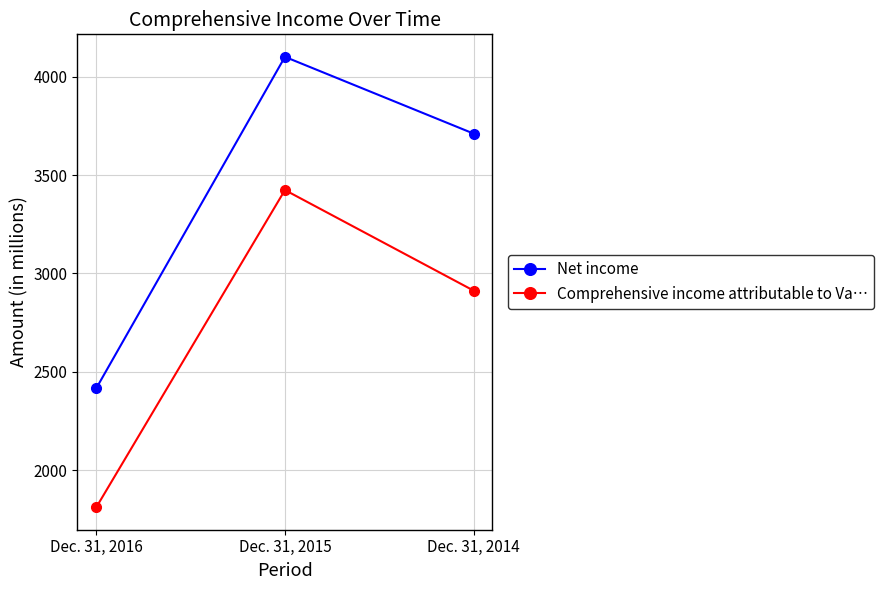

How many values in the Net income series are below 3711?

1